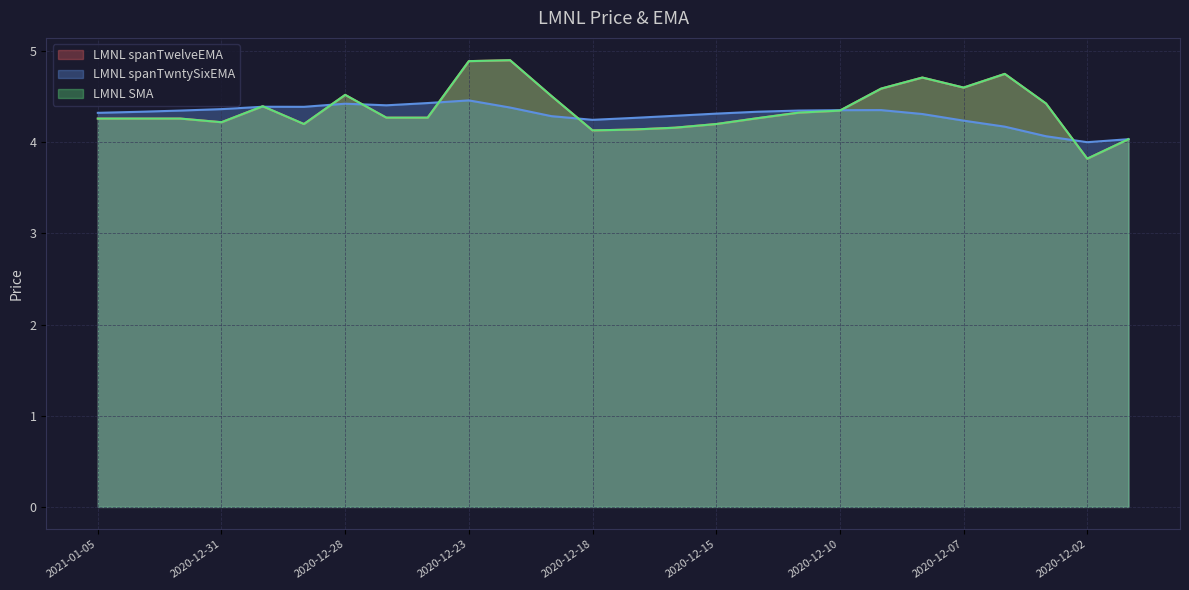

How many categories are shown in the chart?

26